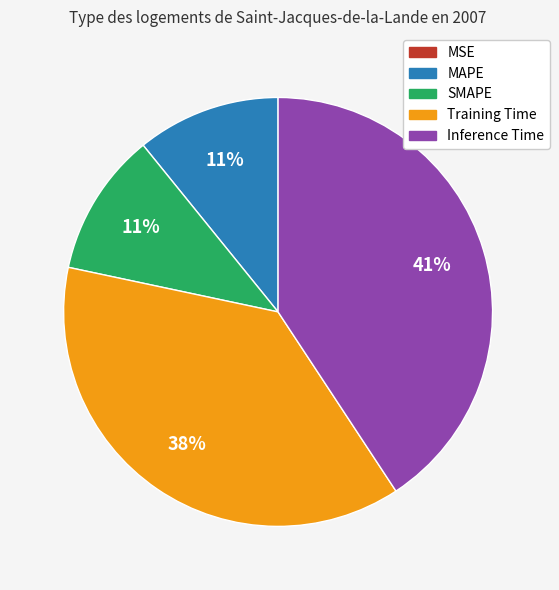

Does SMAPE account for over 50% of the chart?

No